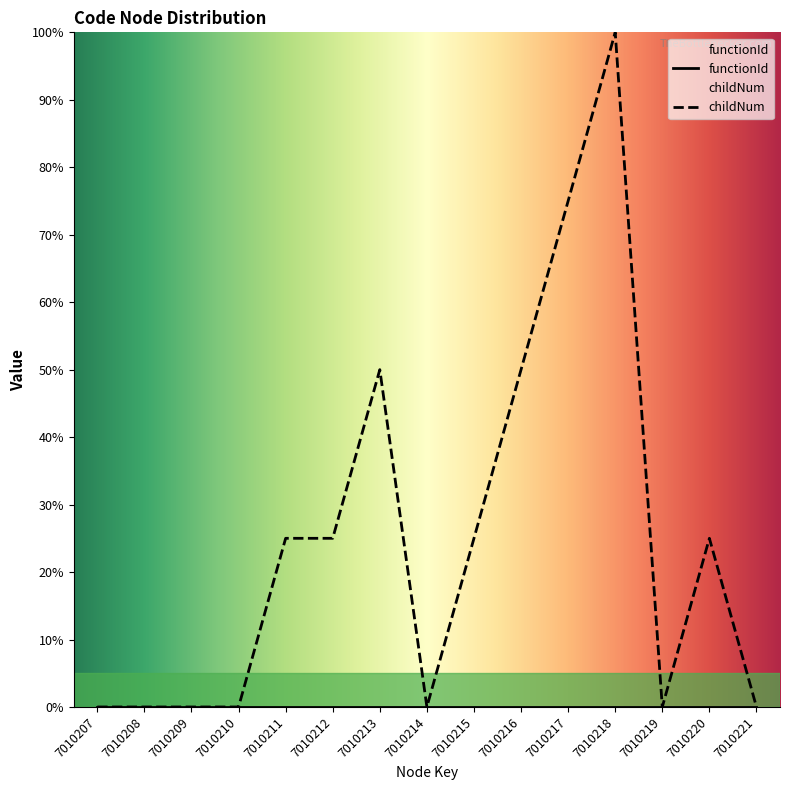

How many data points are less than 24?

7